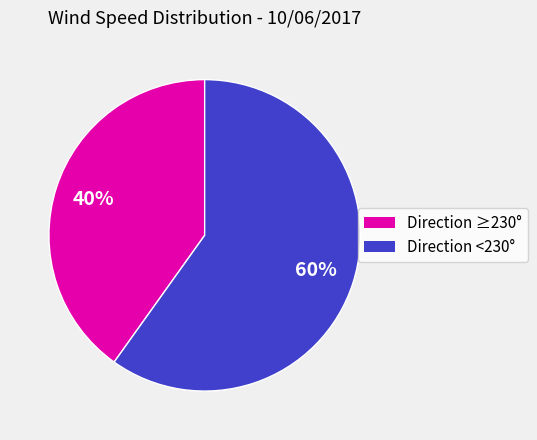

Is there any slice that represents more than half of the pie?

Yes